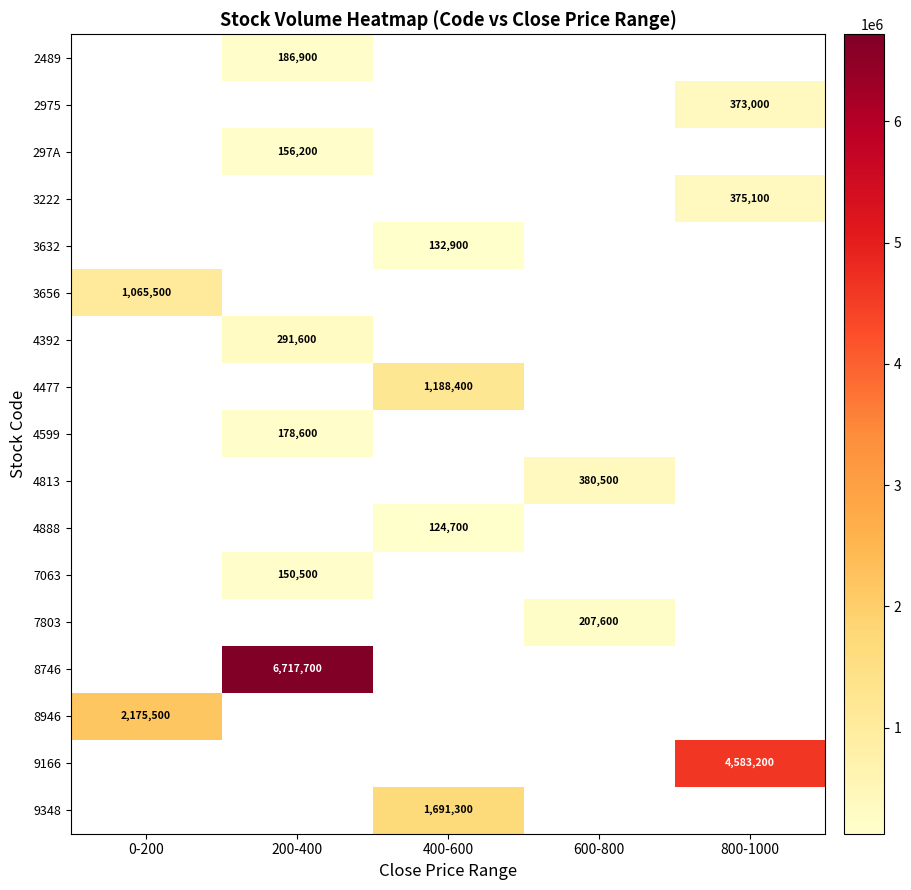

At which category does the chart reach its minimum across all series?

400-600